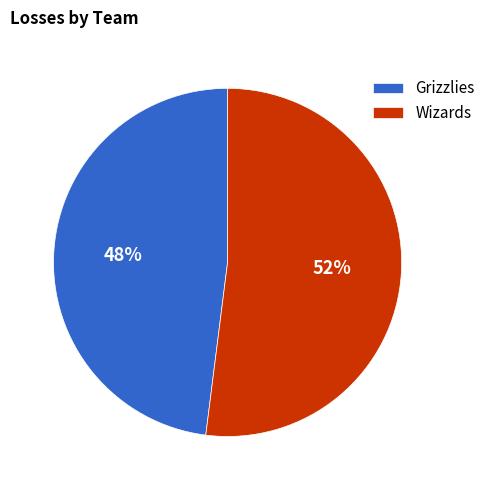

Does any single category account for the majority?

Yes